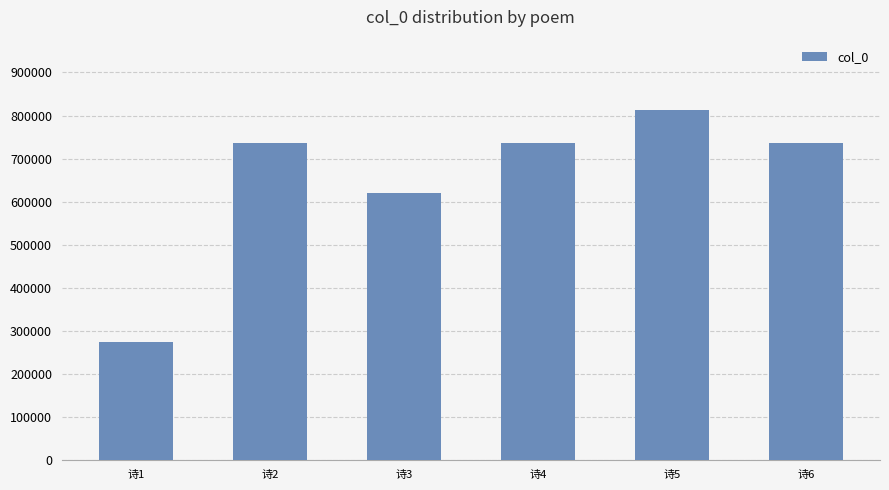

Is it true that the value at 诗1 is 275018?

True